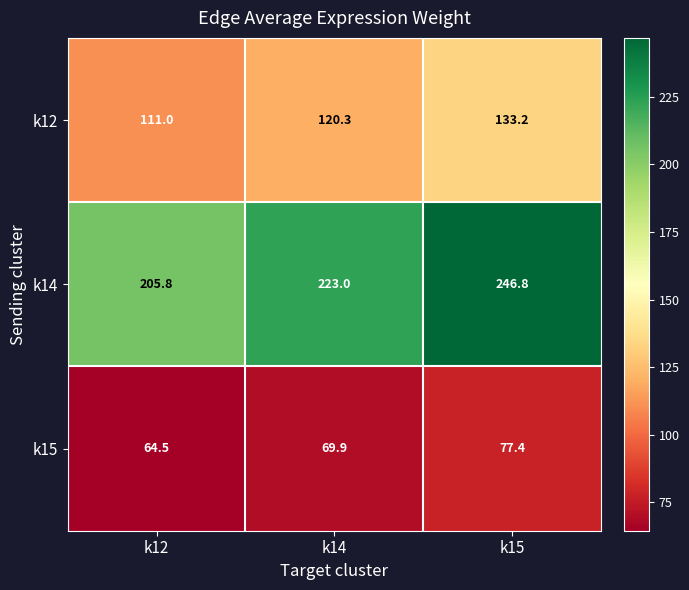

What is the minimum value shown in the chart?

64.5